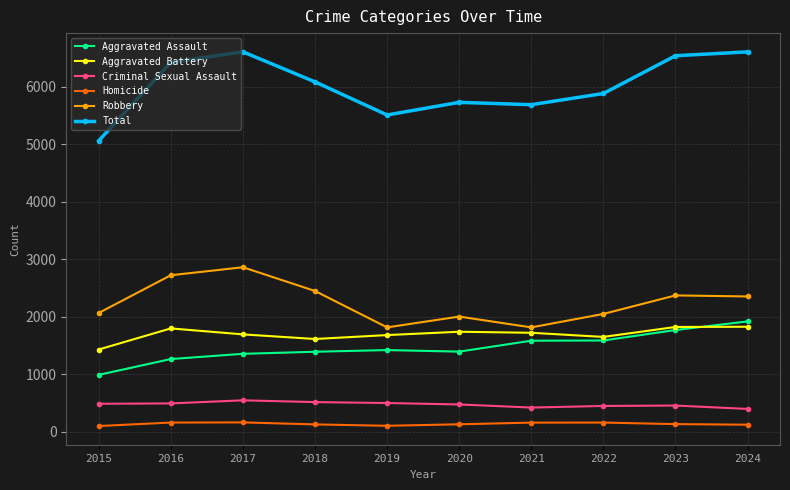

True or false: Criminal Sexual Assault has more than 0 points higher than both neighbors.

True